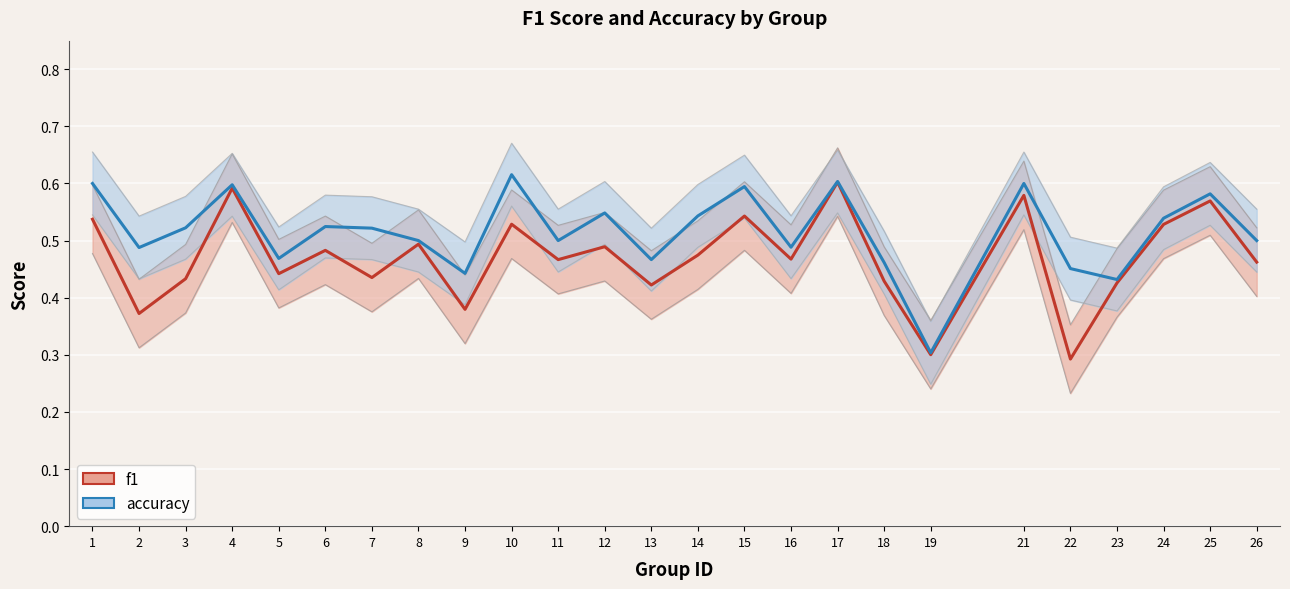

True or false: f1_line has more than 2 interior local peaks.

True